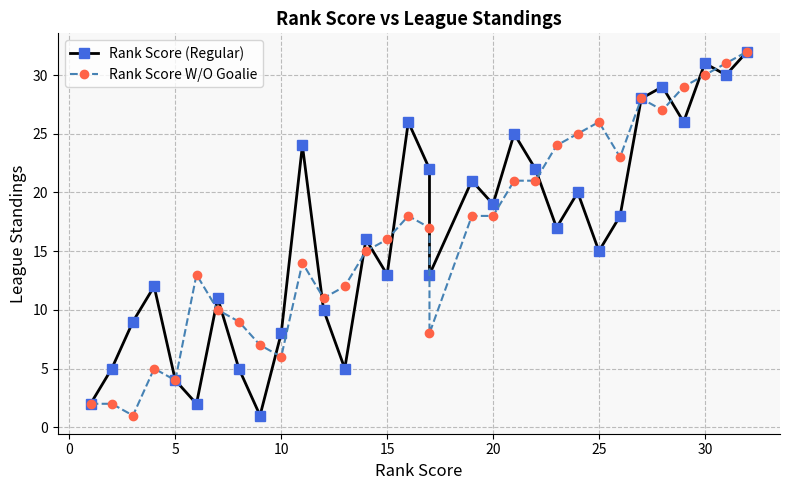

The value of Rank Score W/O Goalie at 15 is 27. True or false?

False